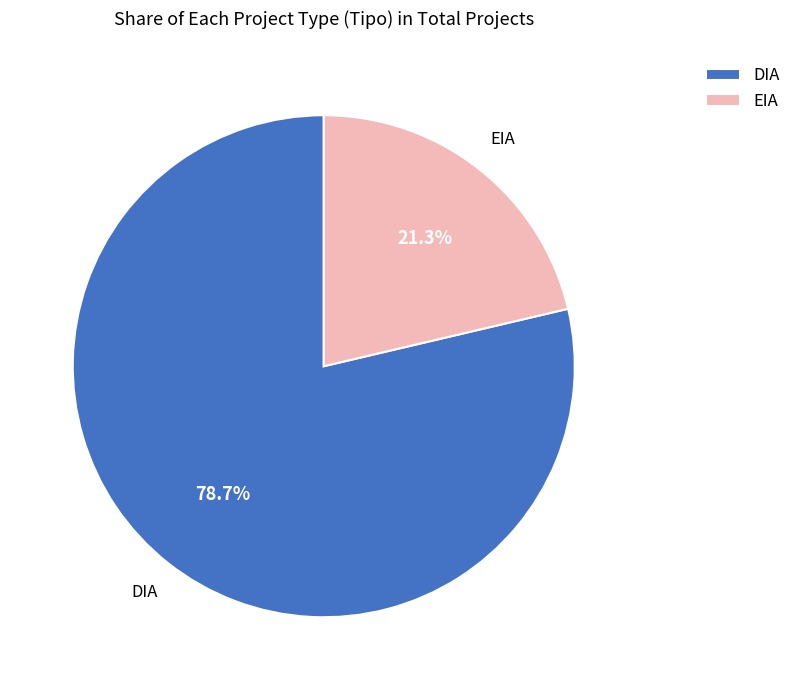

Approximately how many times larger is the value at EIA compared to DIA?

0.3